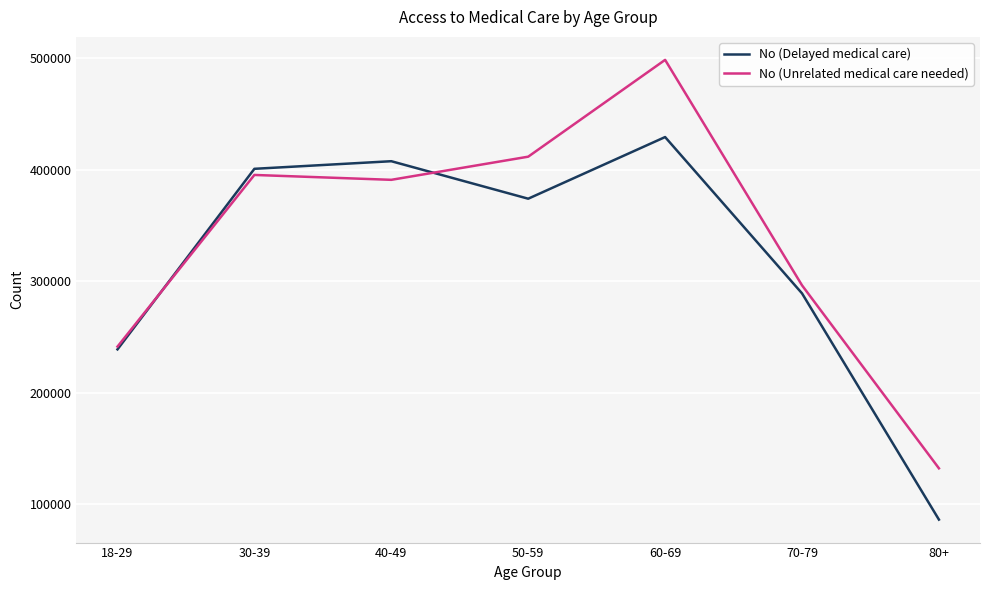

Reading left to right, what are all the values shown in this chart?

No (Delayed medical care): 18-29=238701	30-39=400680	40-49=407498	50-59=373867	60-69=429170	70-79=288946	80+=85995
No (Unrelated medical care needed): 18-29=241189	30-39=395177	40-49=390800	50-59=411562	60-69=498407	70-79=296159	80+=132001